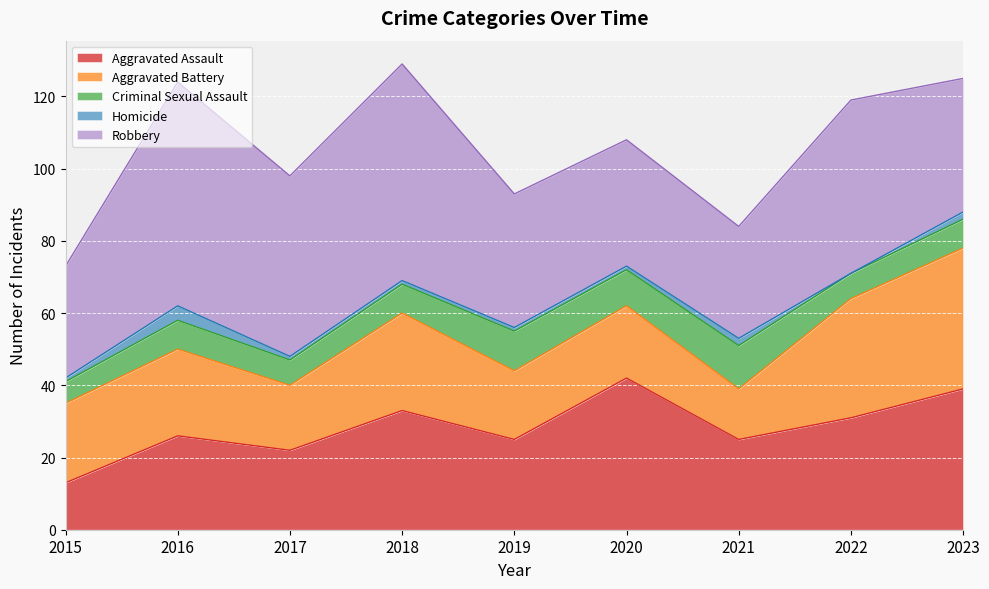

True or false: Aggravated Assault and Homicide intersect in this chart.

False